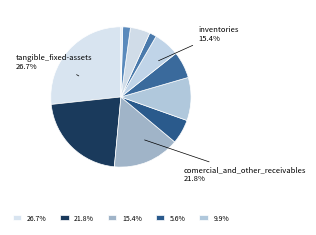

Does comercial_and_other_receivables represent more than half of the total?

No